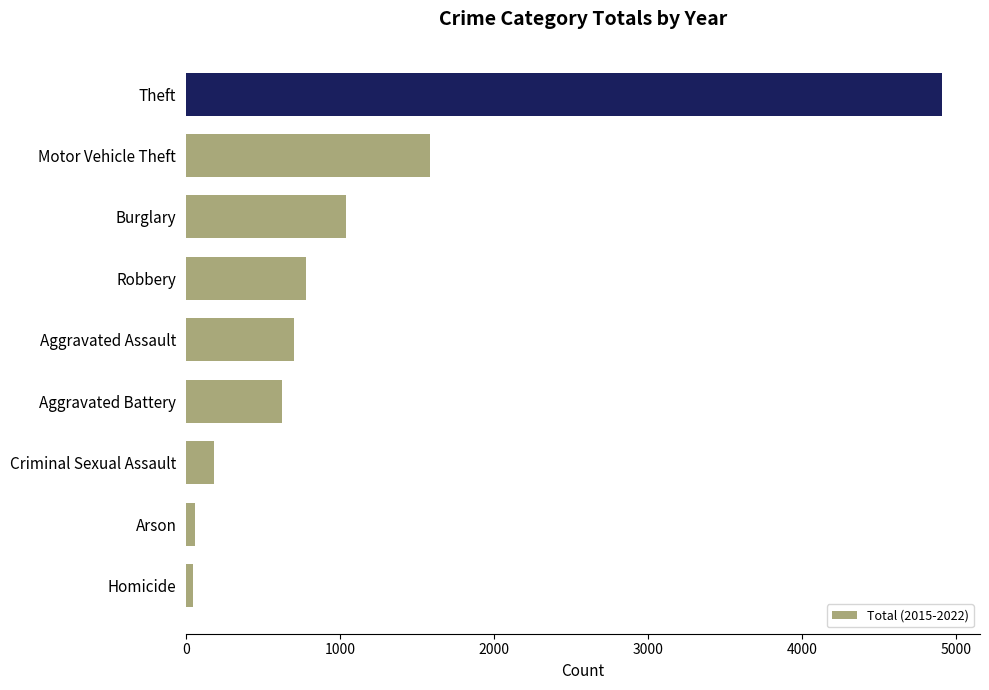

At which label is the value closest to 2478?

Motor Vehicle Theft